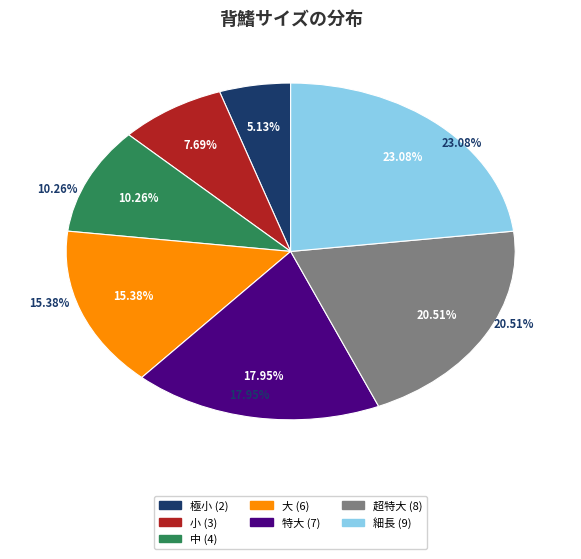

The 中 slice represents 10% of the pie. True or false?

True